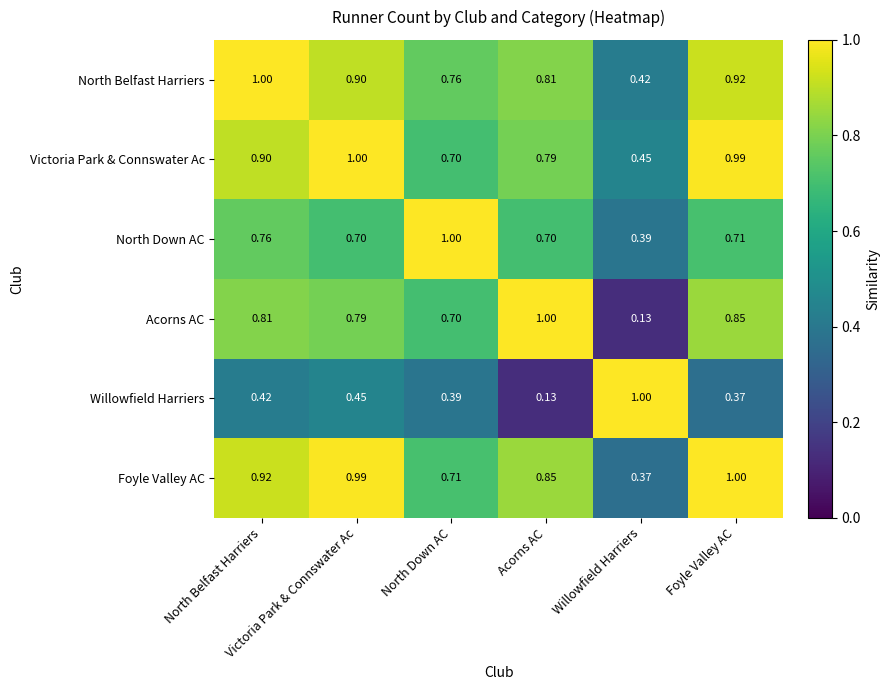

How many series are shown in this chart?

6